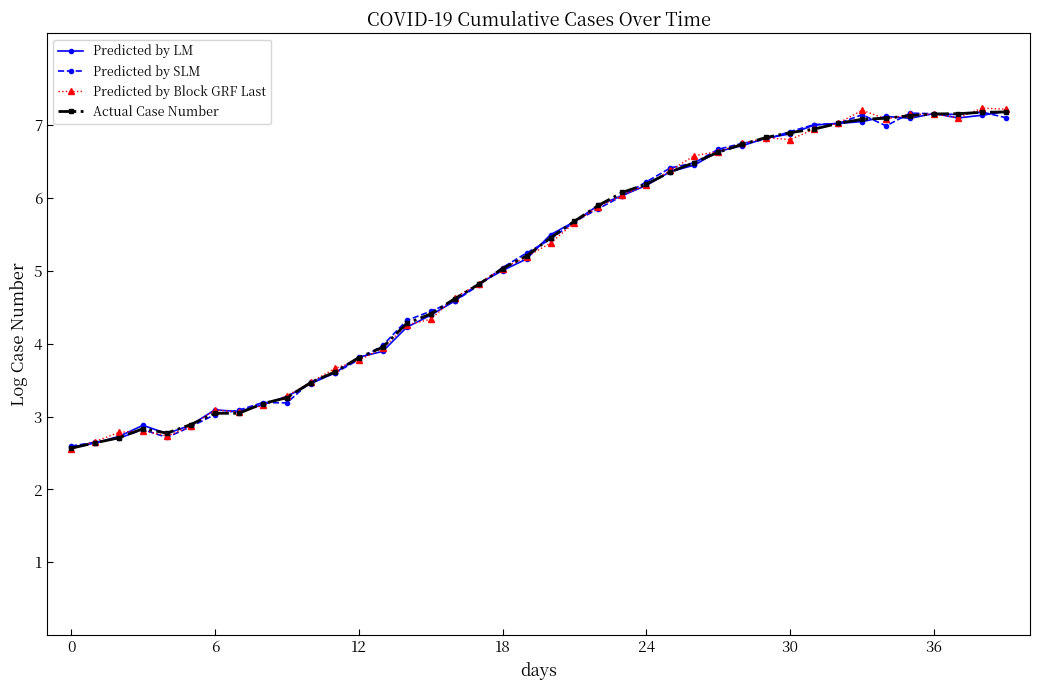

What is the maximum value shown in the chart?

7.2